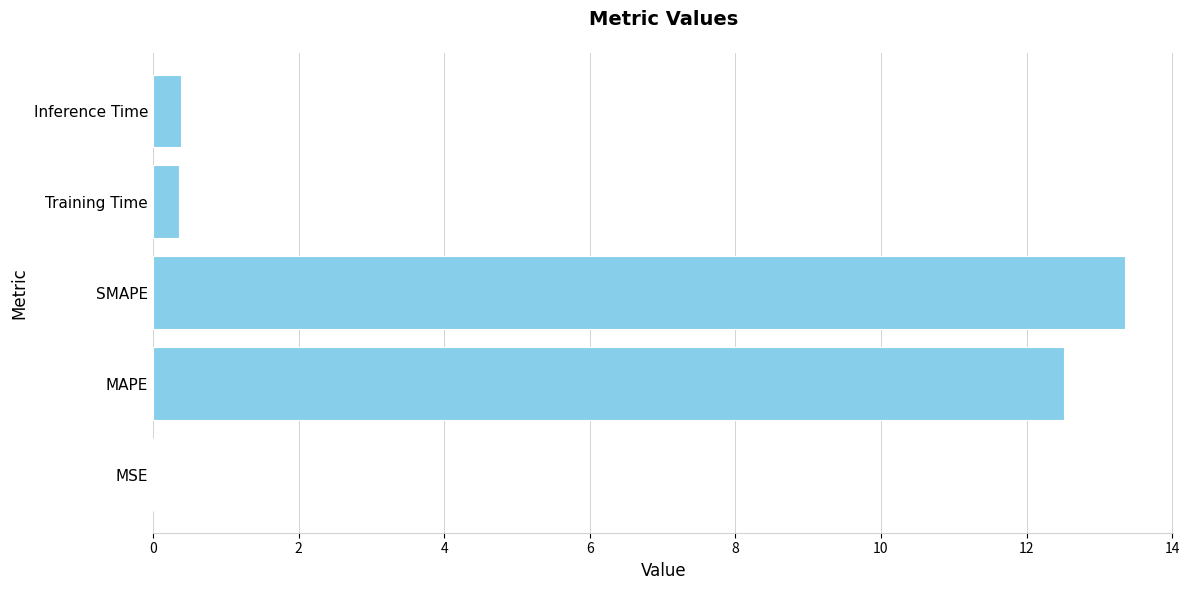

Which has a higher value, SMAPE or Inference Time?

SMAPE